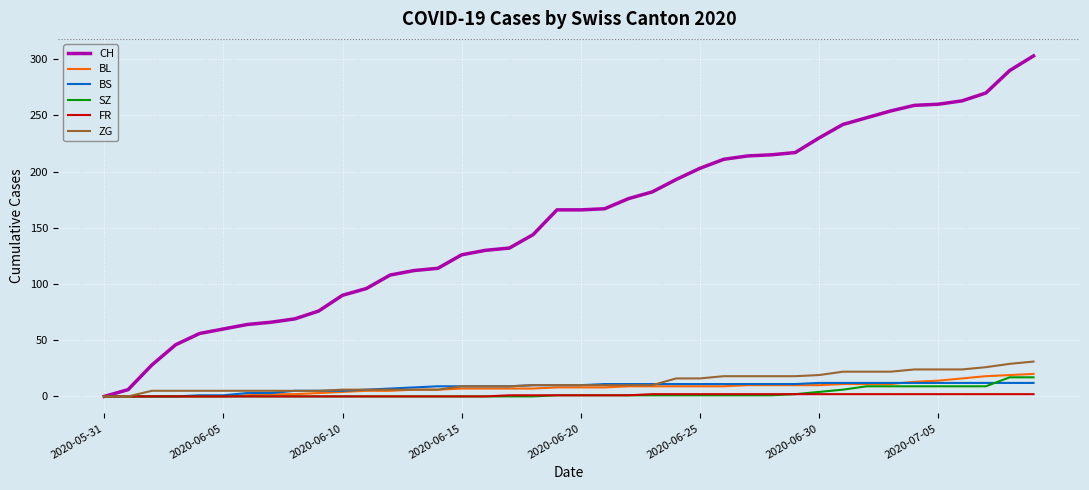

What is the highest value of the ZG series?

31